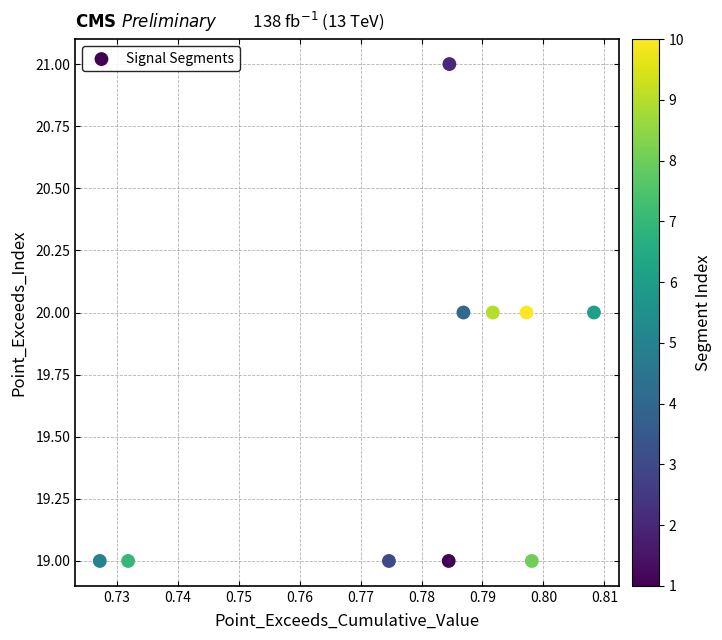

What is the average Y value?

20